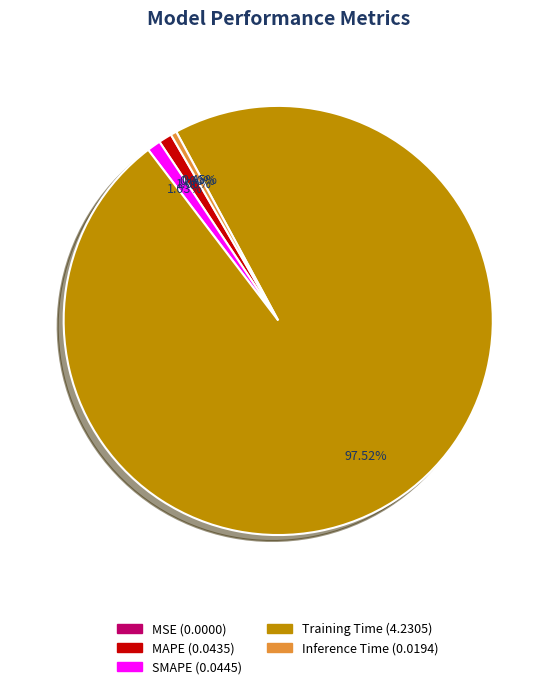

Between MAPE and Training Time, which is larger?

Training Time